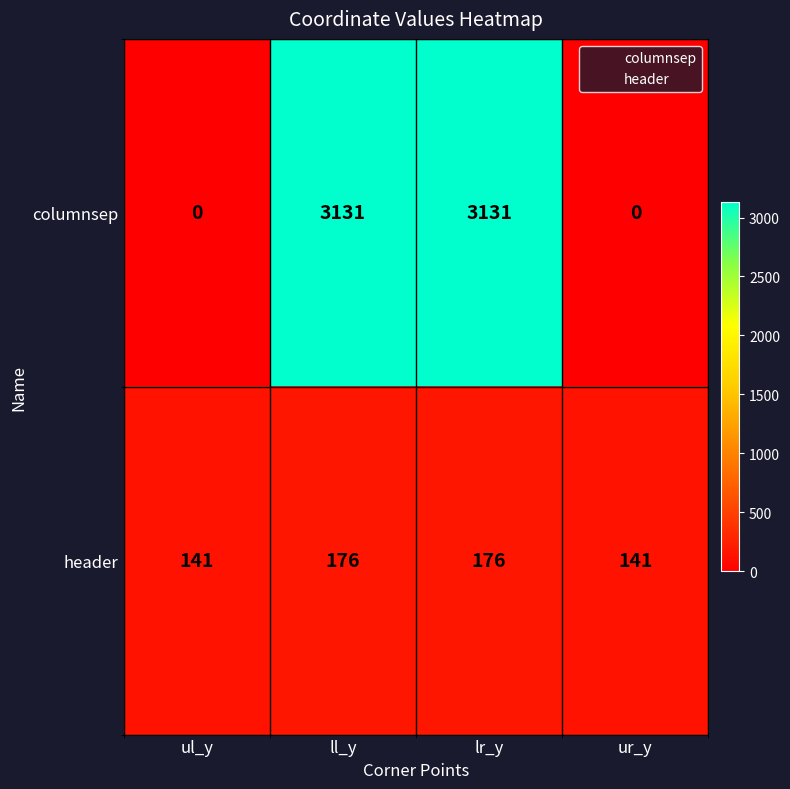

At ur_y, list the series in order from smallest to largest.

columnsep, header